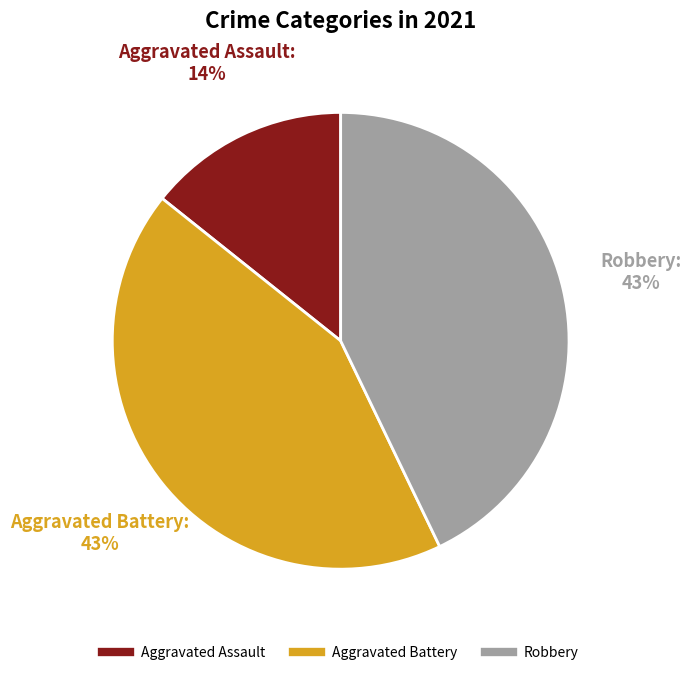

Is Robbery the majority of the pie?

No